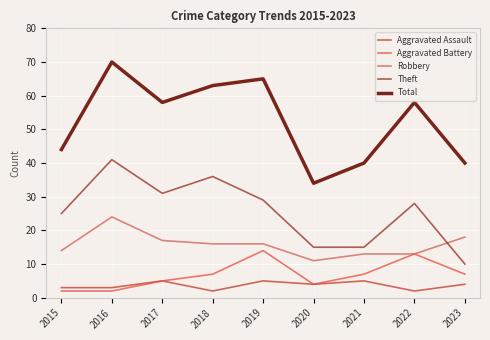

True or false: Aggravated Battery and Total intersect in this chart.

False